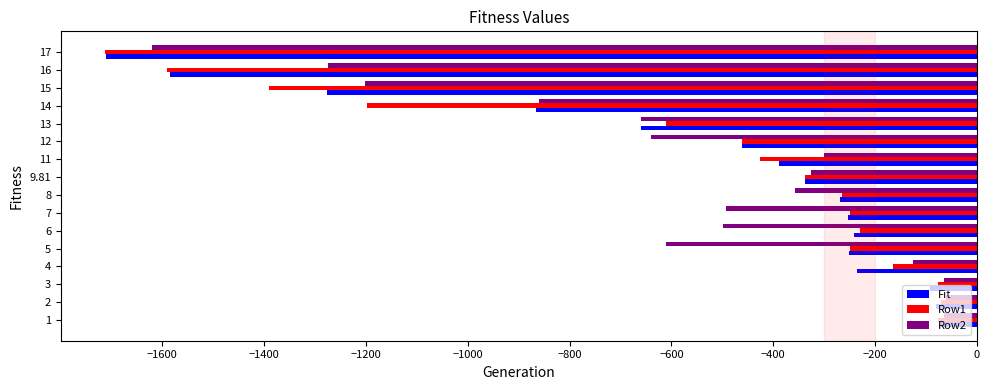

What are all the series names shown in the legend?

Fit, Row1, Row2